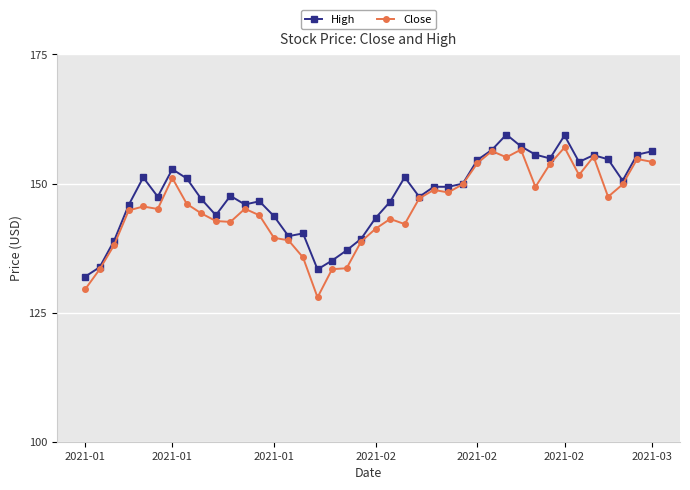

What is the sum of all High values?

5914.4